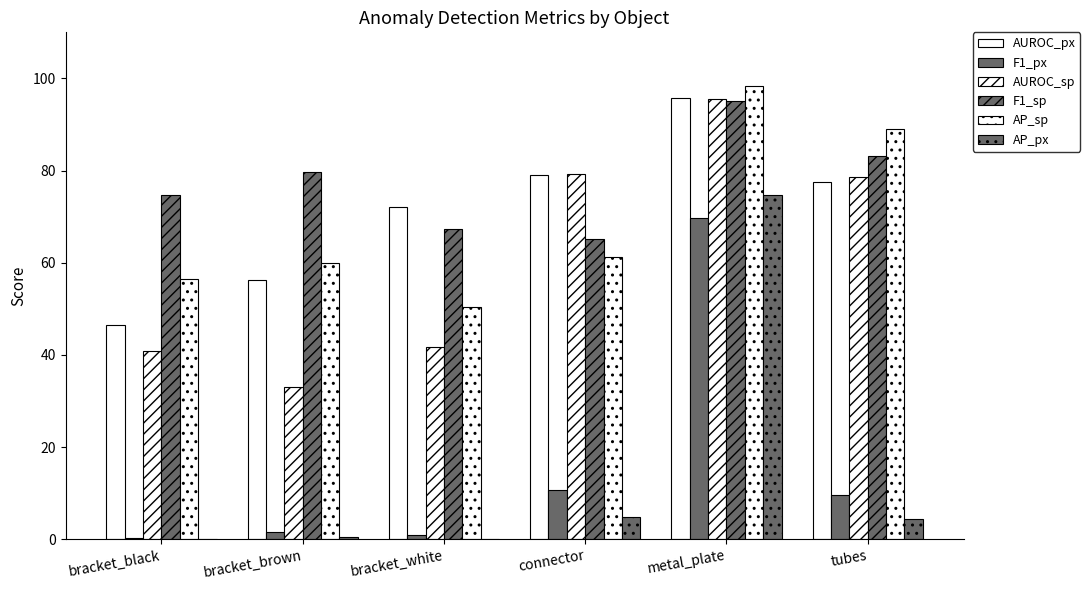

The value of AUROC_px at connector is 79.0. True or false?

True